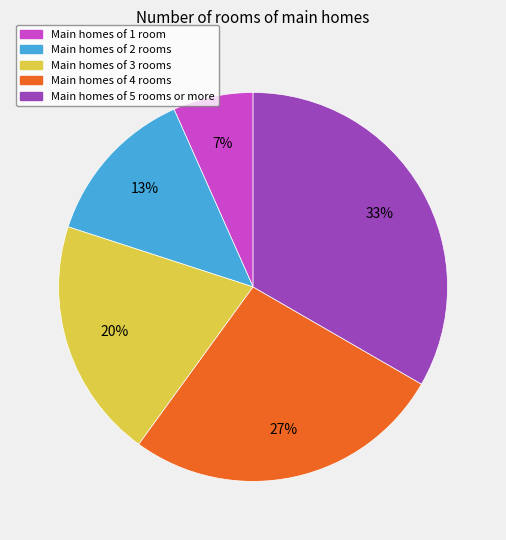

Is there a majority slice in this chart?

No